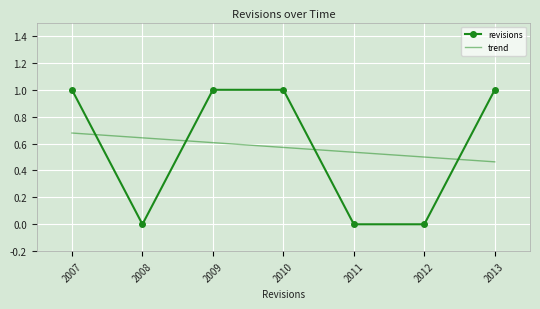

What is the difference between the second highest and second lowest values in the revisions series?

1.0